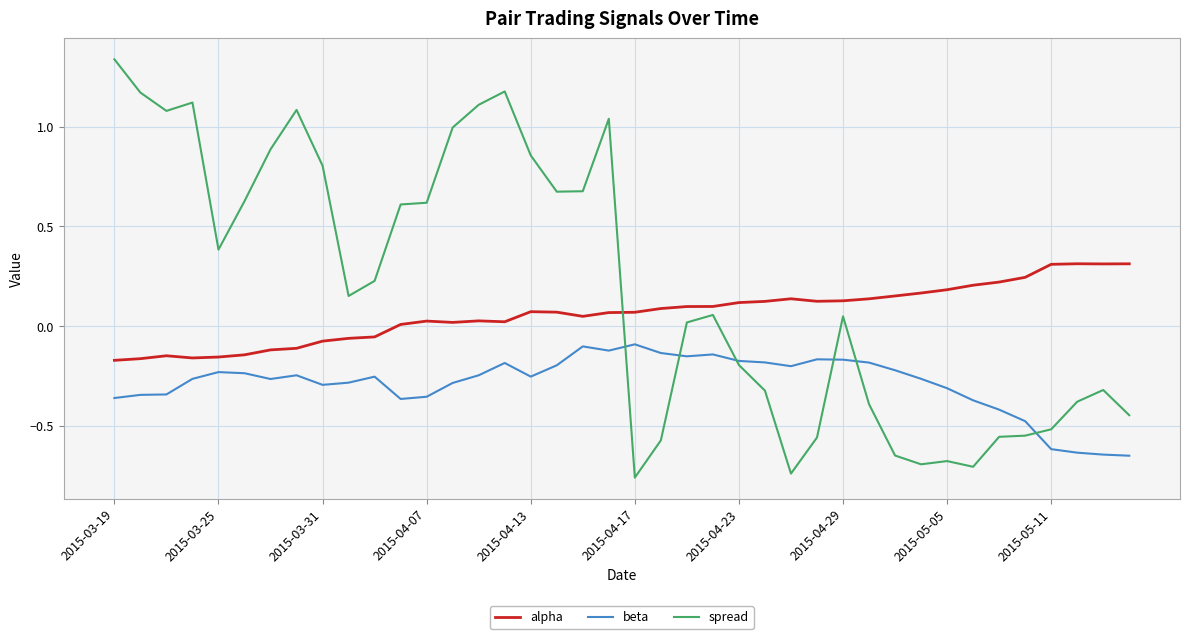

True or false: alpha and beta cross at least once.

False